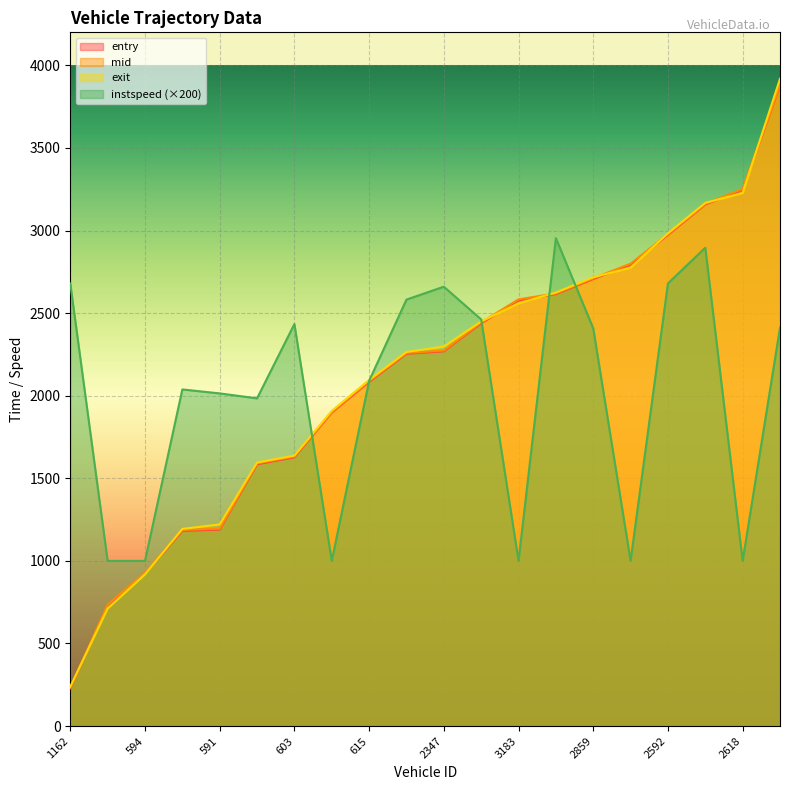

How many data points does each series have?

20